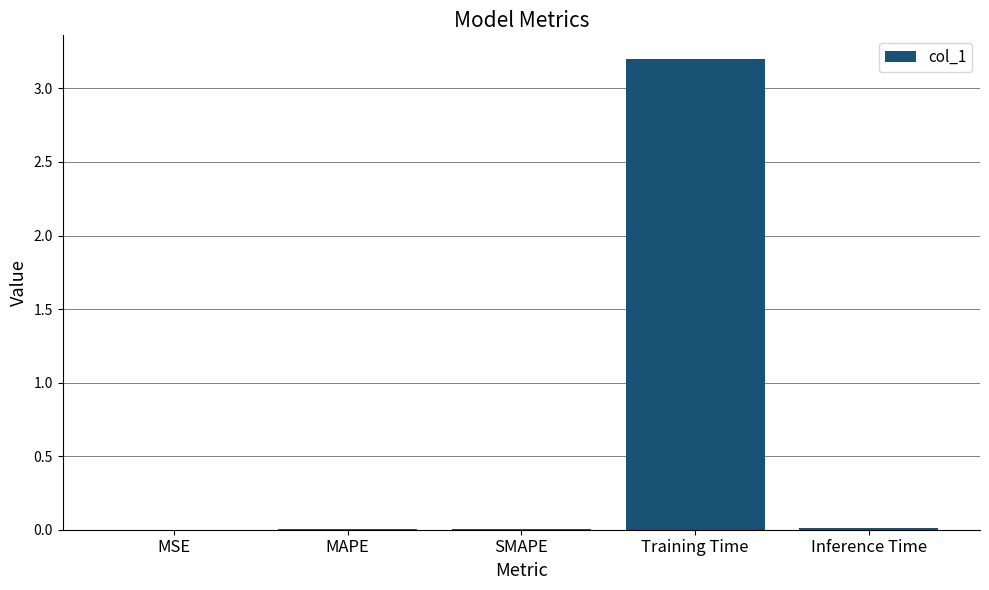

What is the average value?

0.6